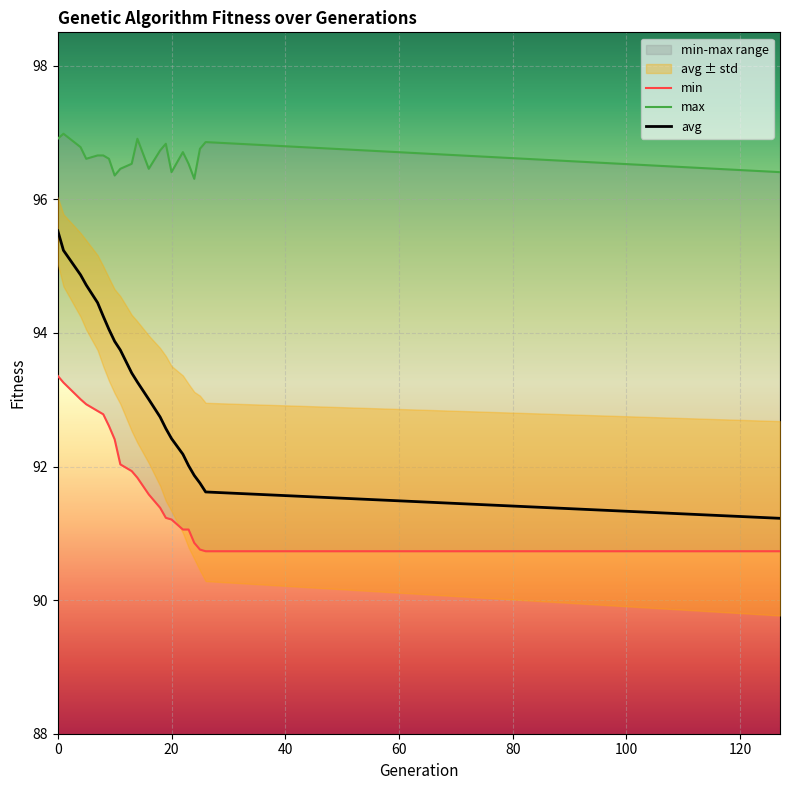

Does the chart display data point markers on the line(s)?

No